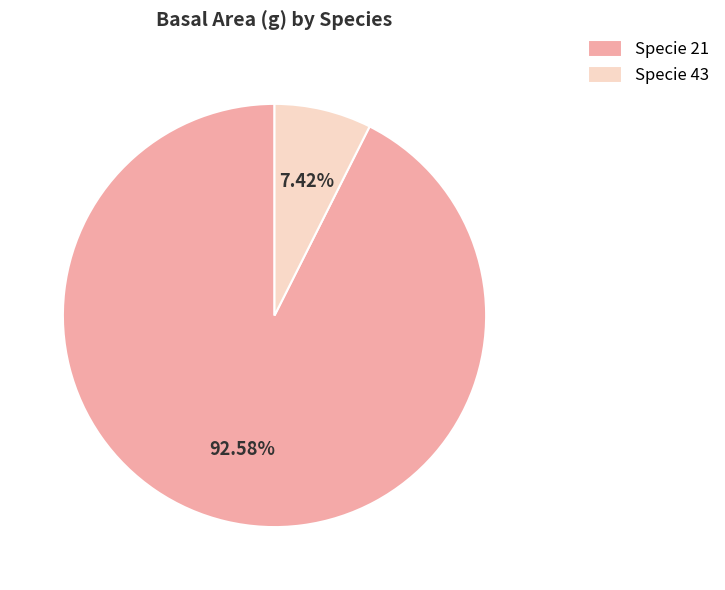

What is the smallest slice in the pie chart?

Specie 43